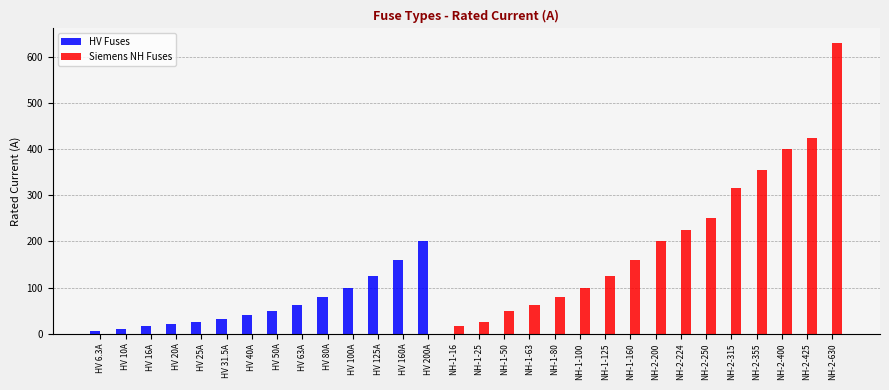

Does the chart contain stacked bars?

No